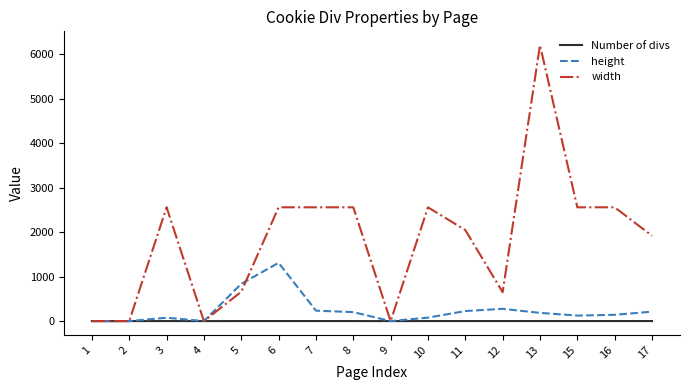

What is the greatest value displayed?

6208